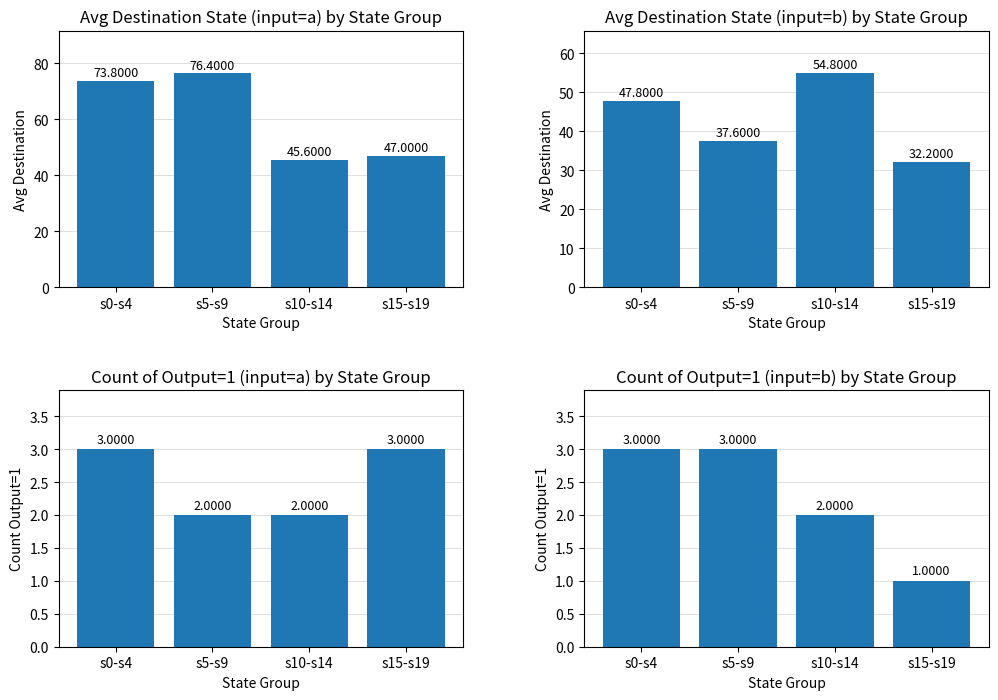

What is the label of the 3rd bar from the right?

s5-s9